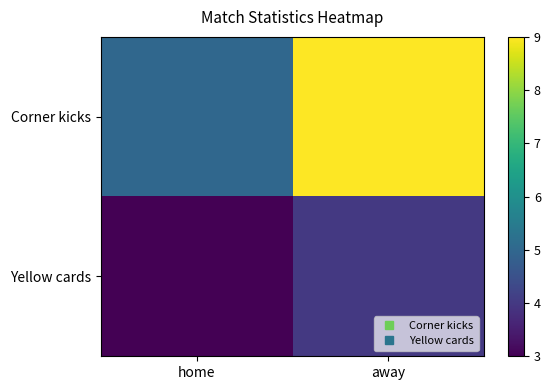

Rank the series by their maximum value, from highest to lowest.

Corner kicks, Yellow cards